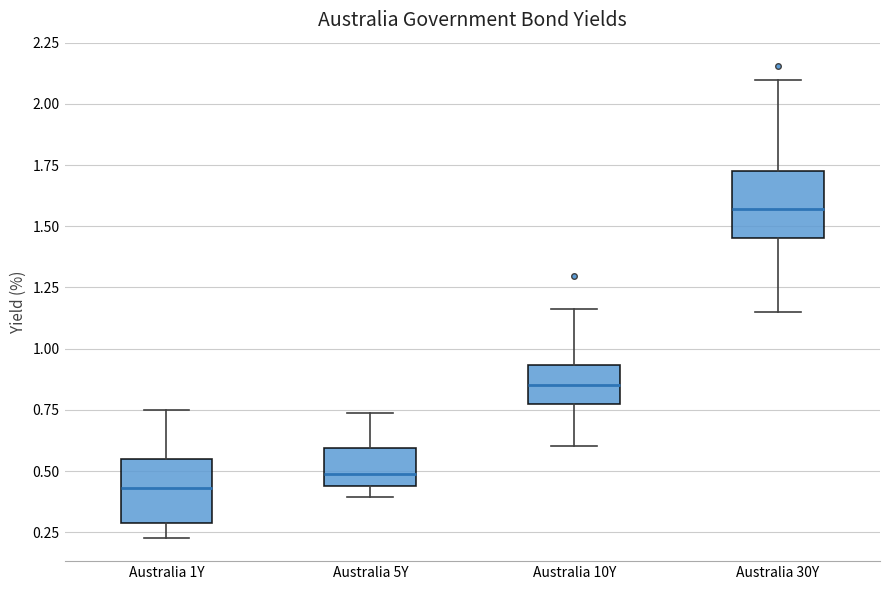

Reading left to right, transcribe this box plot: for each box, give where its median line is, the range the box spans, and where its two whiskers end, as read against the y-axis. The values are not printed on the chart, so give them approximately, as read against the axis.

Australia 1Y: median 0.45, box 0.30 to 0.55, whiskers 0.25 to 0.75
Australia 5Y: median 0.50, box 0.45 to 0.60, whiskers 0.40 to 0.75
Australia 10Y: median 0.85, box 0.75 to 0.95, whiskers 0.60 to 1.15
Australia 30Y: median 1.55, box 1.45 to 1.75, whiskers 1.15 to 2.10